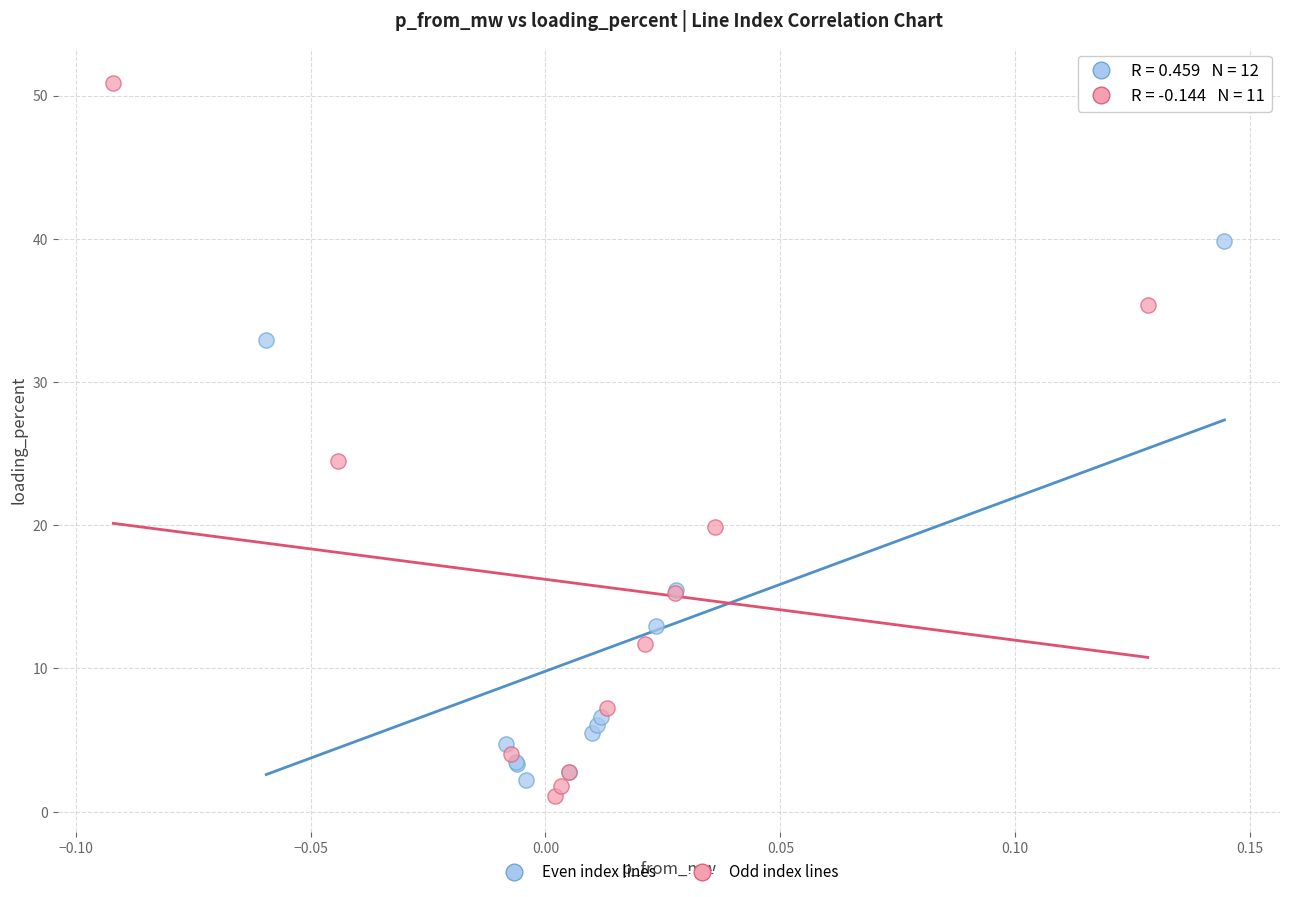

What are all the series names shown in the legend?

Even index lines, Odd index lines